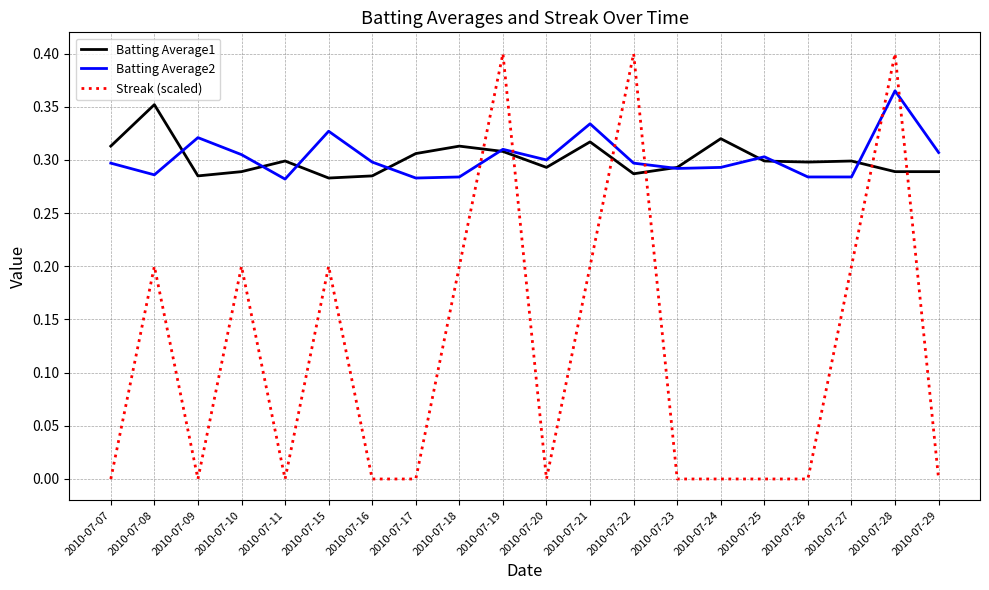

Is it true that Batting Average1 equals 0.1 at 2010-07-26?

False